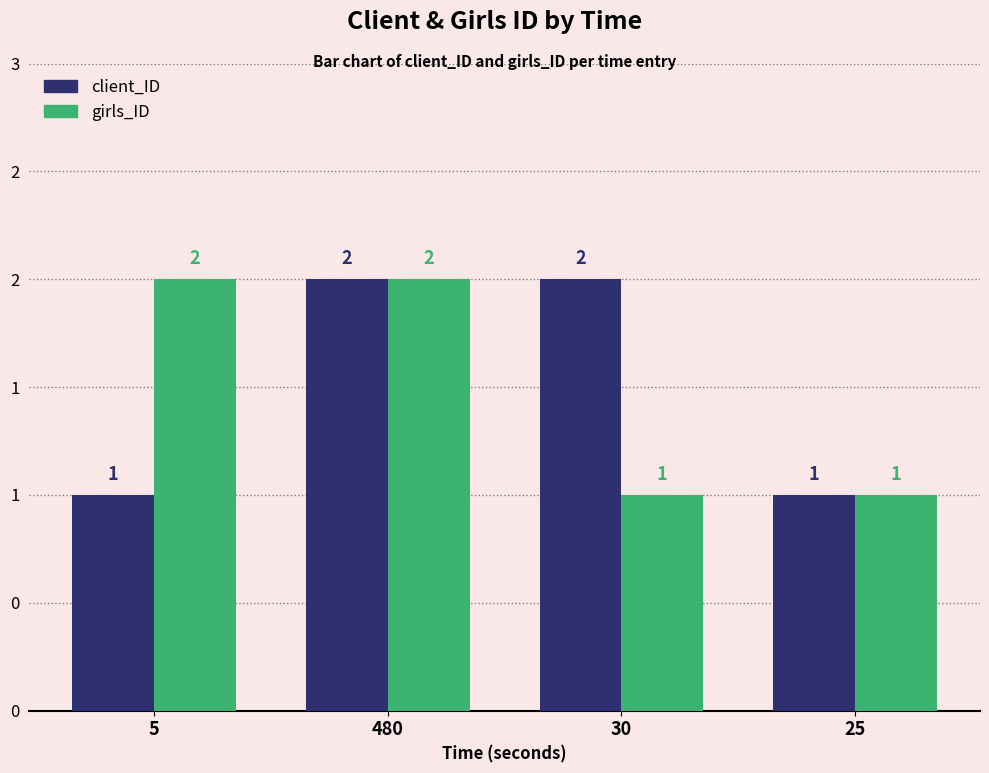

What are all the series names shown in the legend?

client_ID, girls_ID